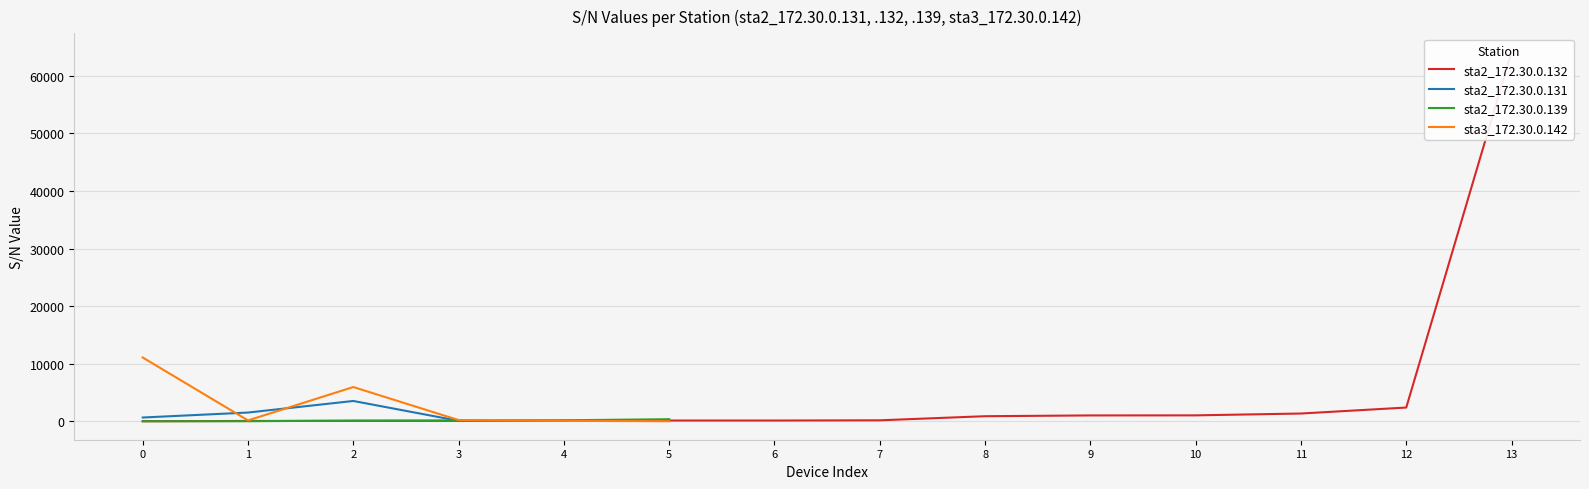

The sta3_172.30.0.142 series shows 1.0 at 5. True or false?

True